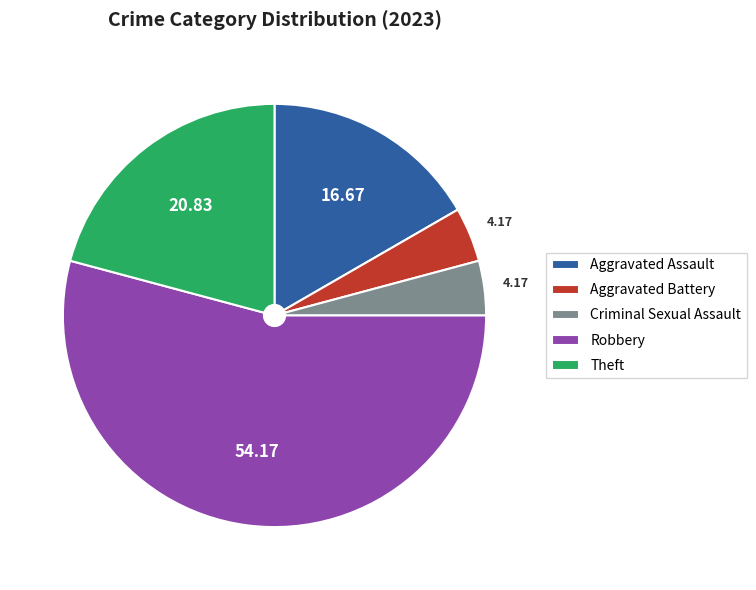

Which category accounts for the majority?

Robbery